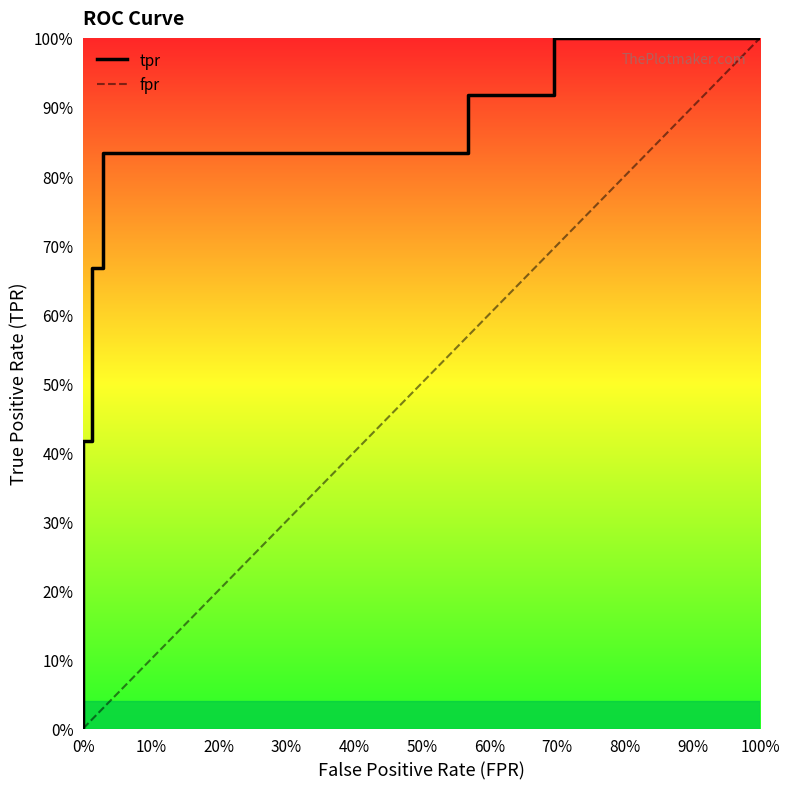

What is the label of the 8th point from the left?

70%